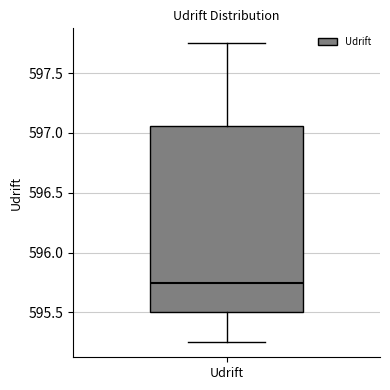

Transcribe this box plot: give where the median line is, the range the box spans, and where the two whiskers end, as read against the y-axis. The values are not printed on the chart, so give them approximately, as read against the axis.

median 595.75, box 595.50 to 597.05, whiskers 595.25 to 597.75